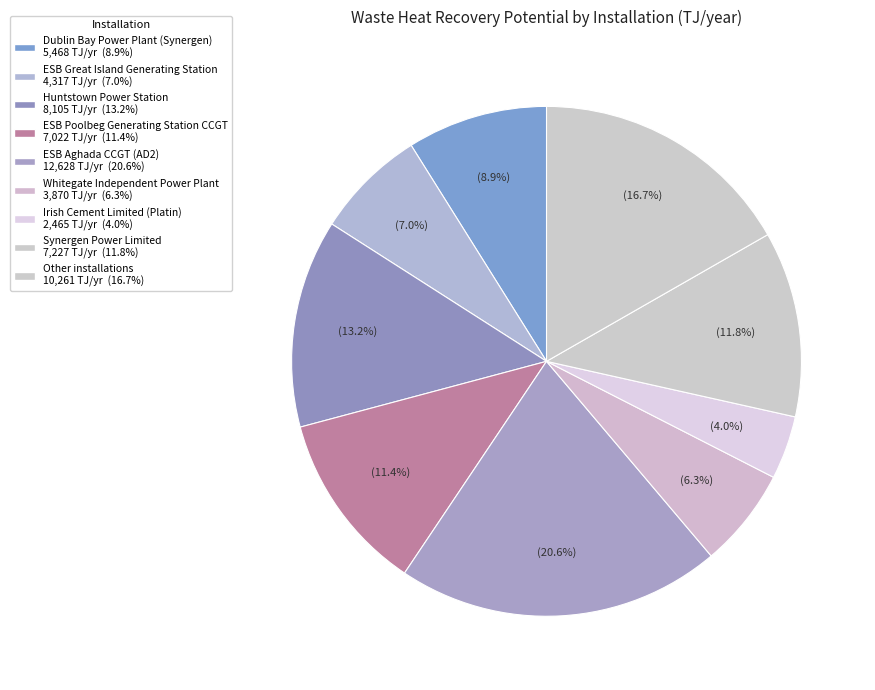

How many segments does this pie chart have?

9